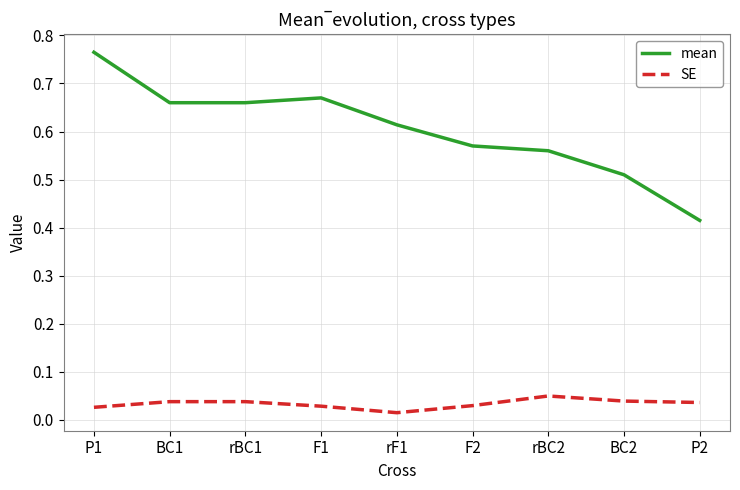

At which category does the chart reach its peak across all series?

P1